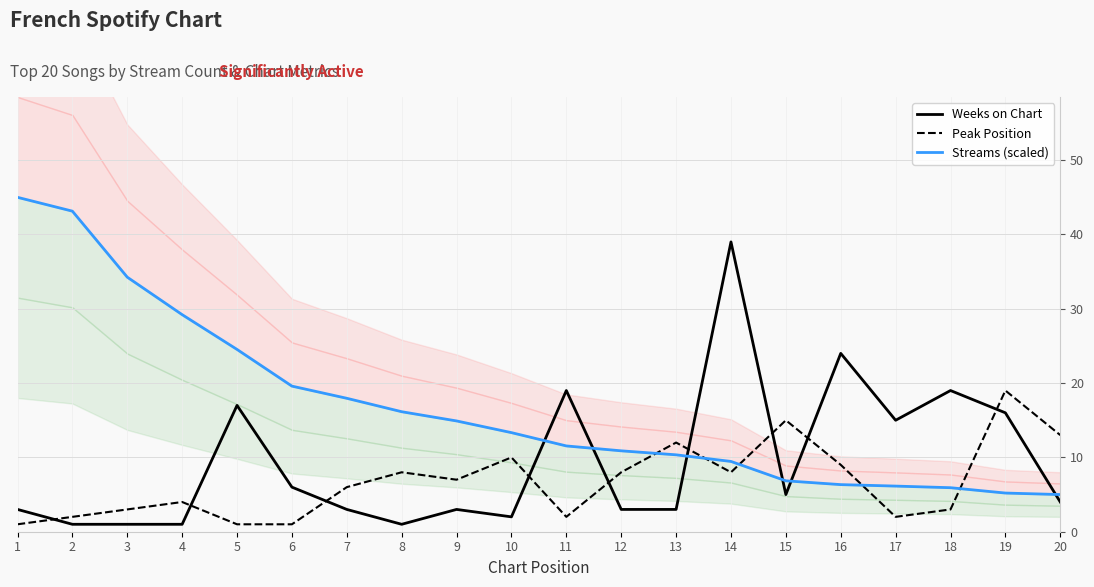

What value does the Peak Position series have at 14?

8